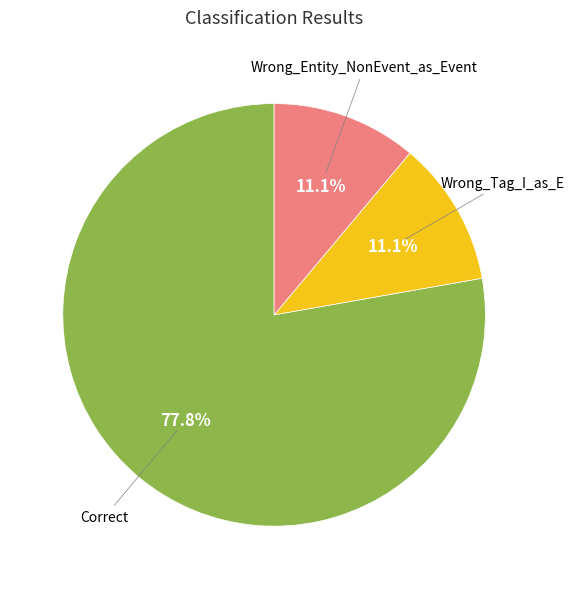

Does any single category account for the majority?

Yes